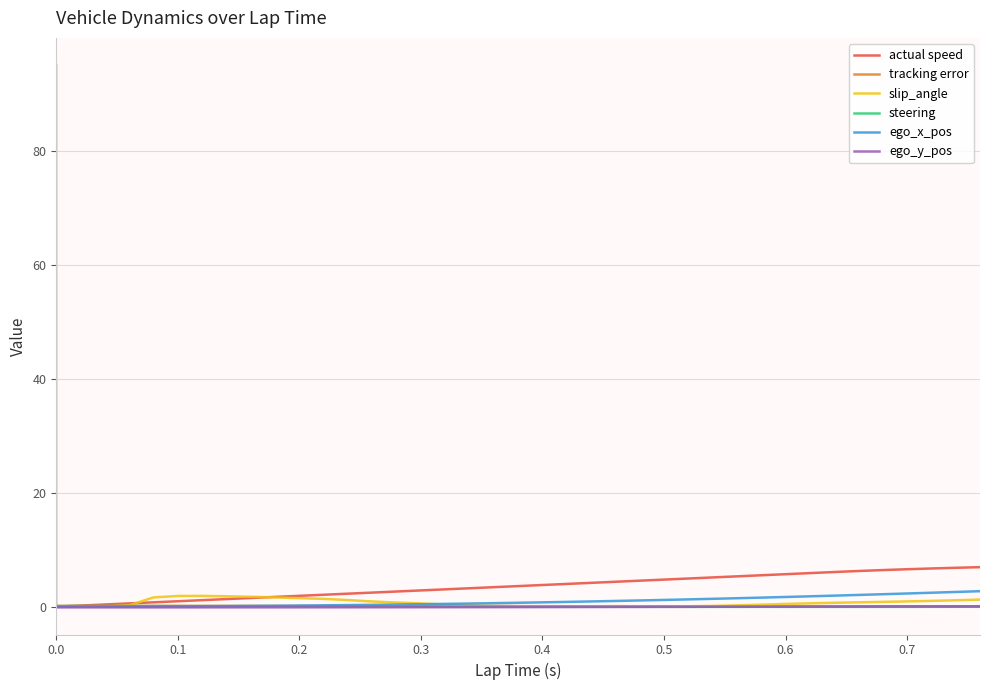

What is the value of the ego_x_pos point at the 23rd from the left?

0.8